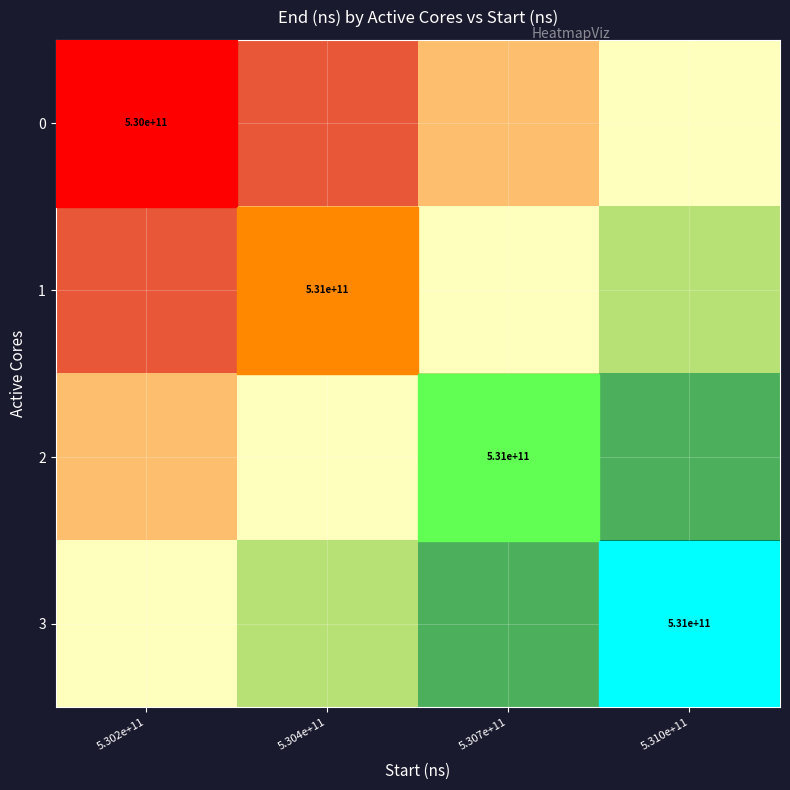

True or false: 3 has a value of 0.5 at 5.302e+11.

True